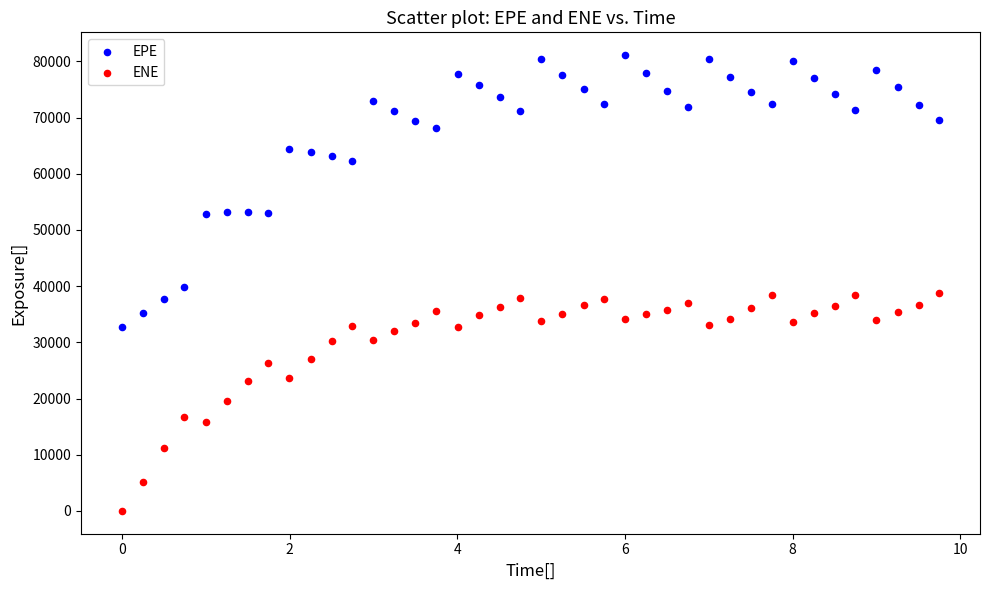

Across all data points, what is the range of X values (max minus min)?

9.7